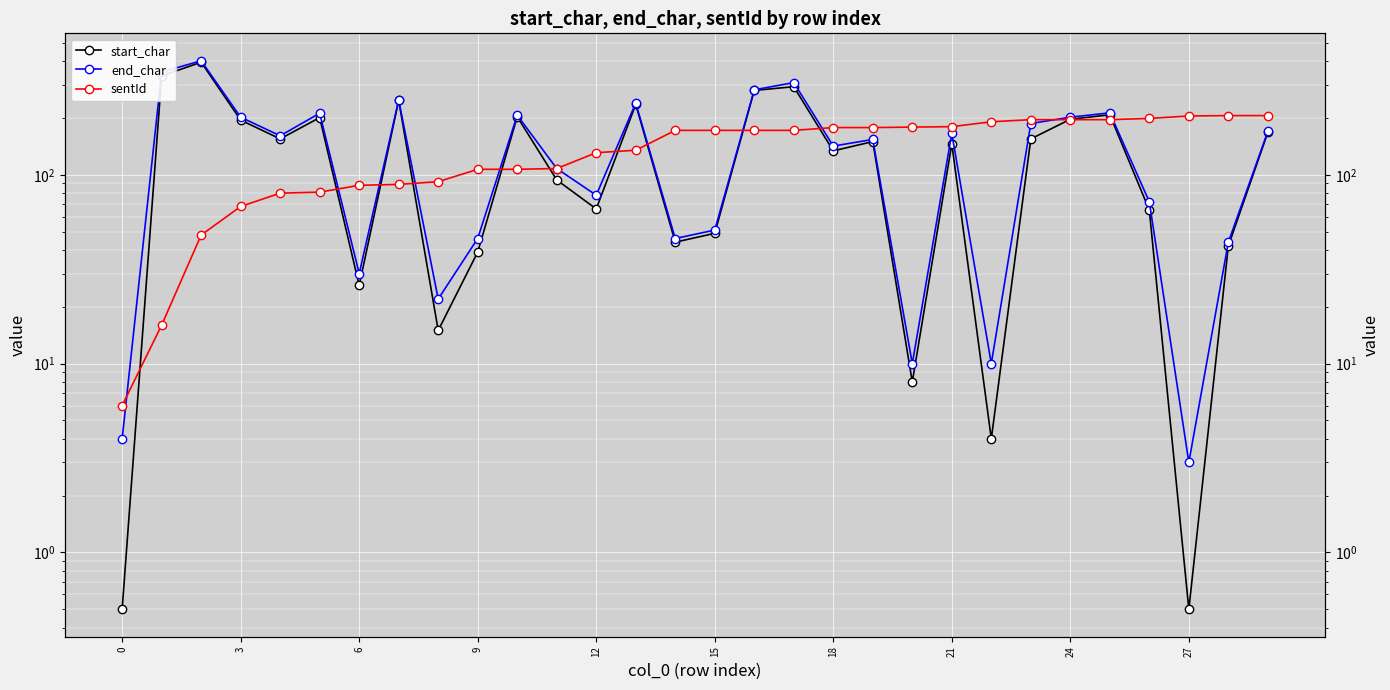

Read the sentId value at 0.

6.0